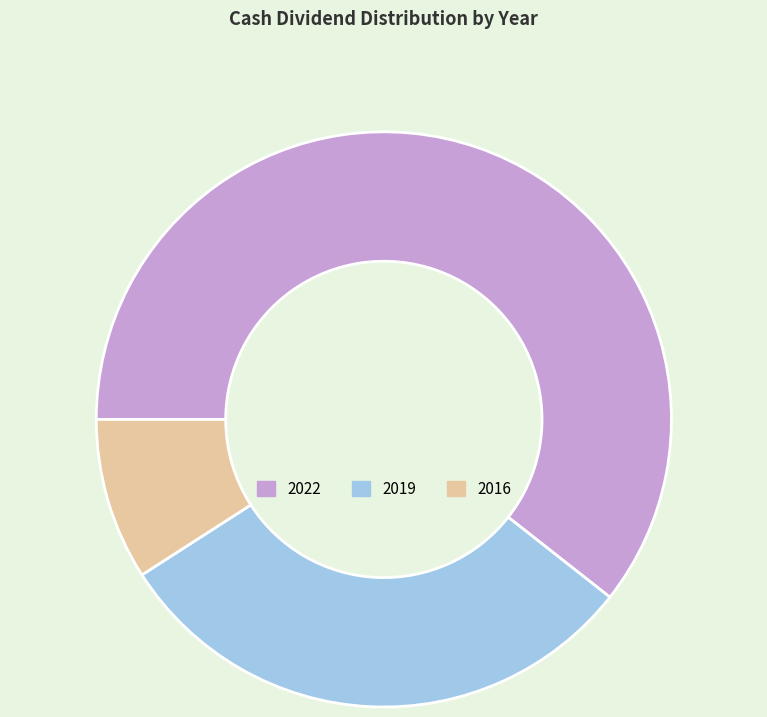

Is it true that 2016 is 9% of the pie?

True